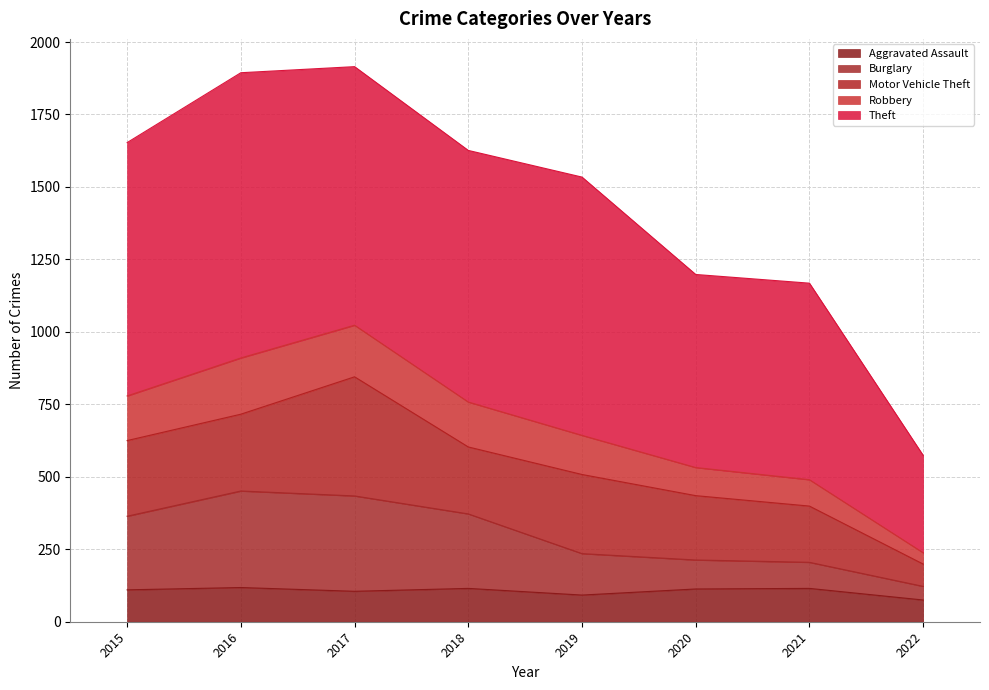

What is the total value across all series at 2015?

1653